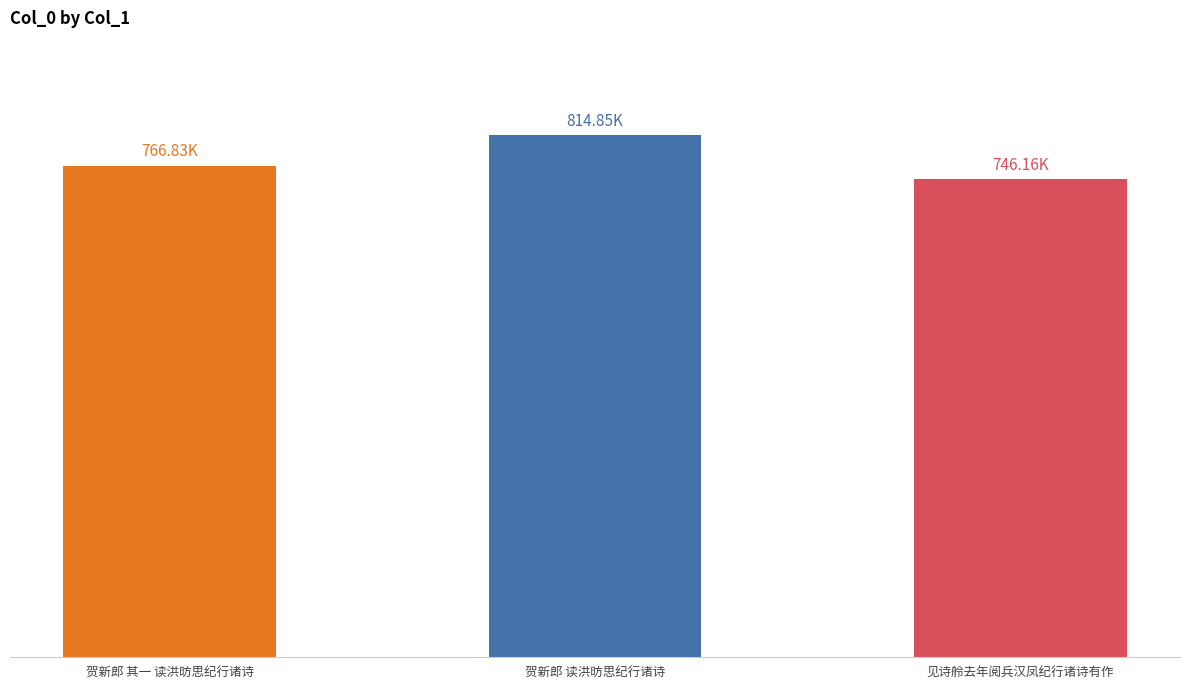

What is the sum of the values at 贺新郎 其一 读洪昉思纪行诸诗 and 见诗舲去年阅兵汉凤纪行诸诗有作?

1512989